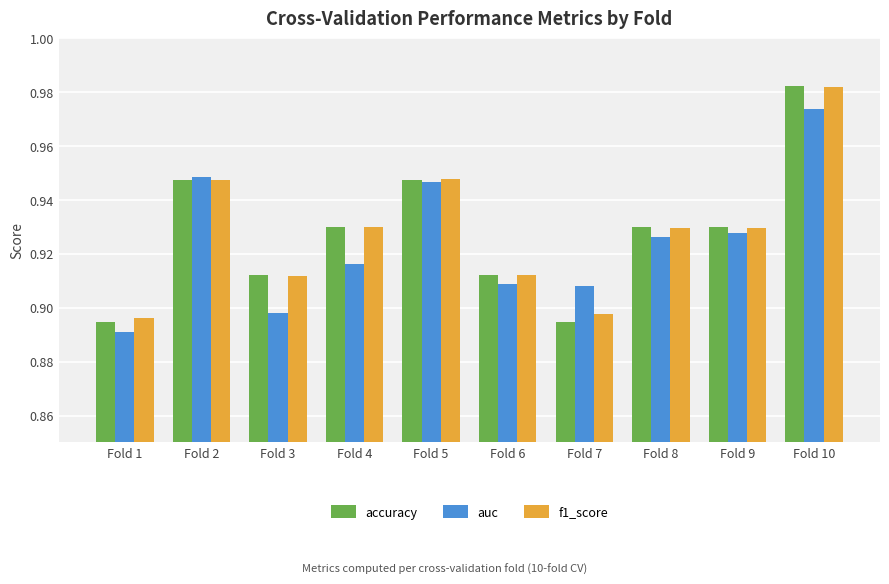

What is the sum of the accuracy values at Fold 5 and Fold 10?

1.9